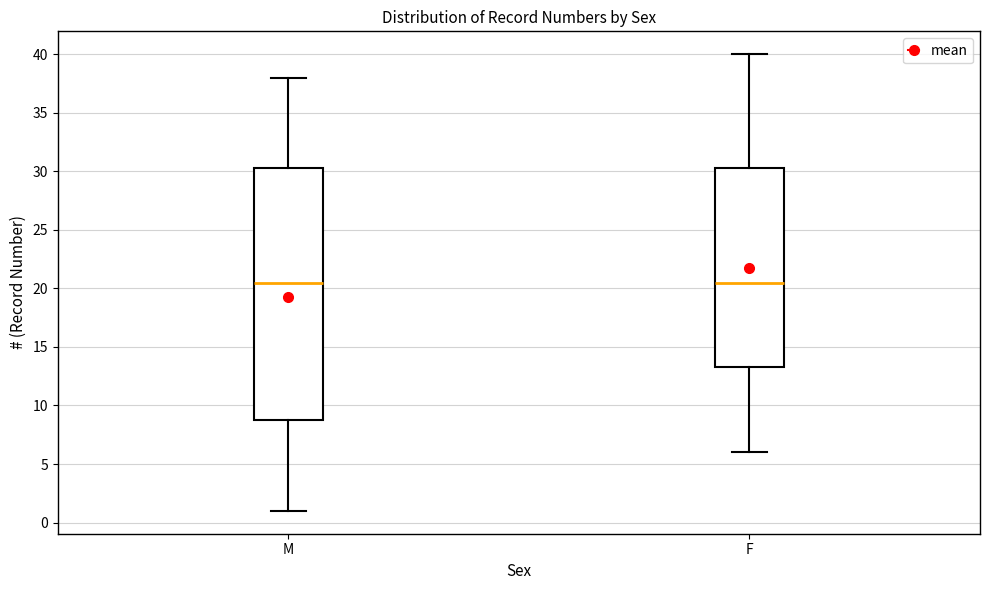

Reading left to right, read every box against the y-axis: the position of its median line, the range the box covers, and the ends of its whiskers. The values are not printed on the chart, so give them approximately, as read against the axis.

M: median 20.5, box 9.0 to 30.5, whiskers 1.0 to 38.0
F: median 20.5, box 13.5 to 30.5, whiskers 6.0 to 40.0